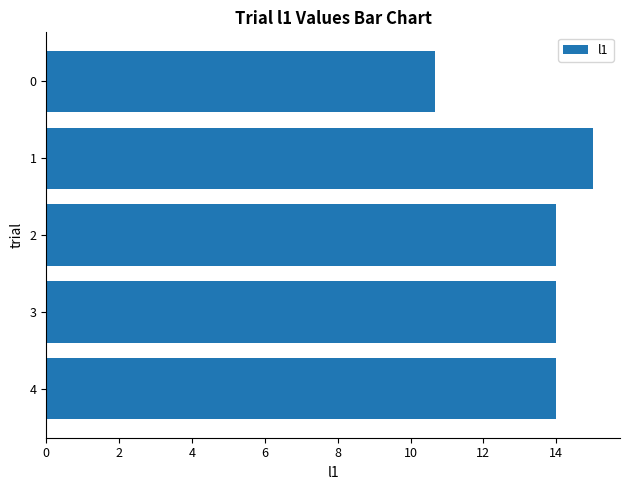

Reading top to bottom, list all the values displayed in this chart.

0=10.7	1=15.0	2=14.0	3=14.0	4=14.0